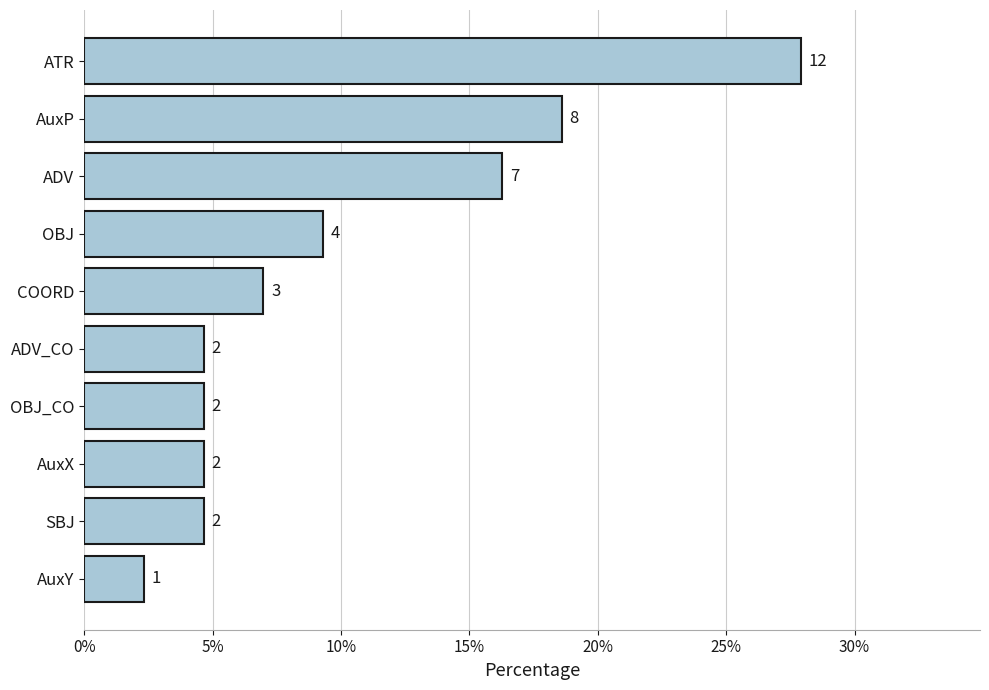

What is the difference between the maximum and minimum values?

25.6